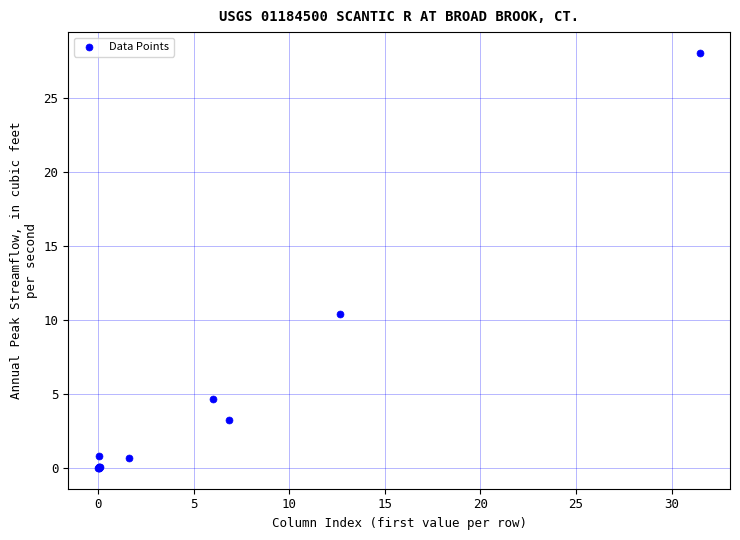

What Y value in the scatter plot is closest to 14?

10.4